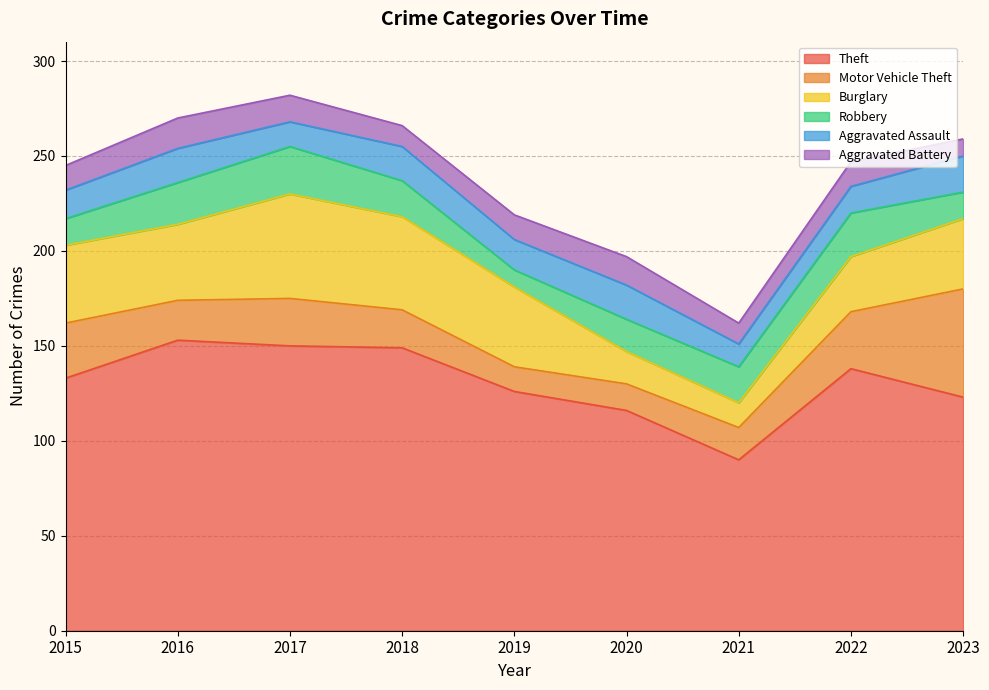

True or false: Motor Vehicle Theft has a value of 14 at 2020.

True